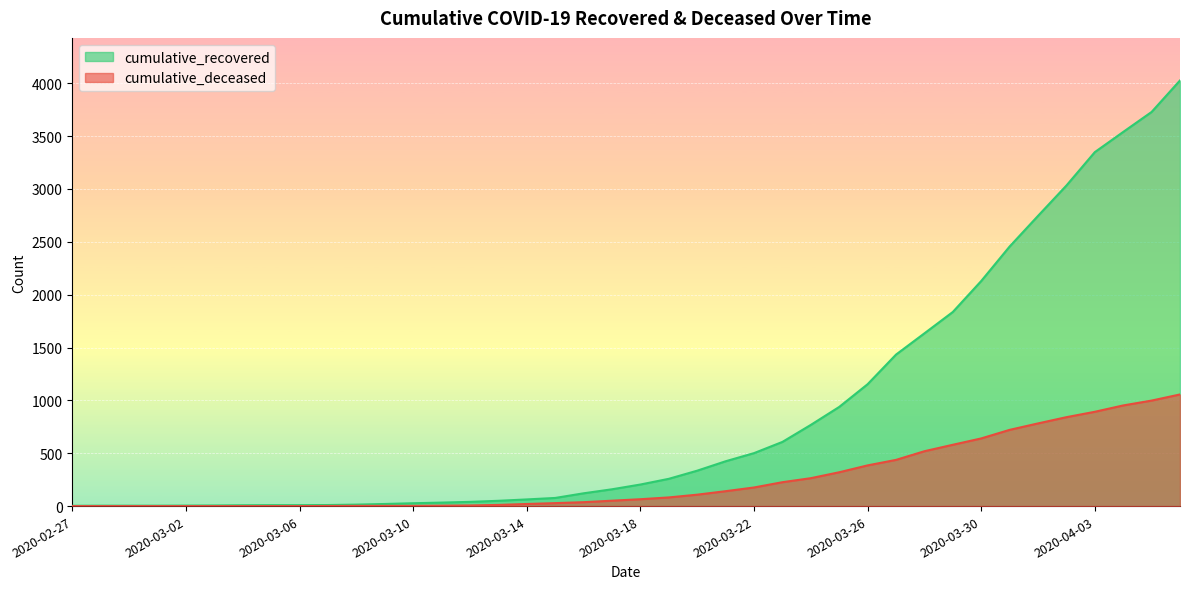

The value of cumulative_recovered at 2020-03-11 is 8. True or false?

False